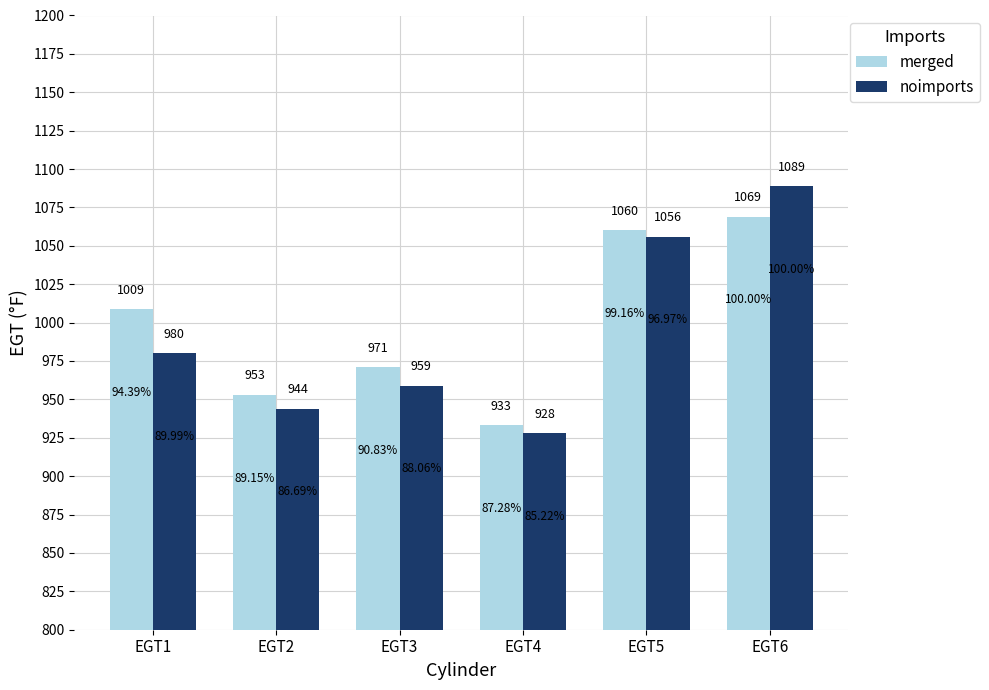

Reading left to right, list all the values displayed in this chart.

merged: EGT1=1009	EGT2=953	EGT3=971	EGT4=933	EGT5=1060	EGT6=1069
noimports: EGT1=980	EGT2=944	EGT3=959	EGT4=928	EGT5=1056	EGT6=1089